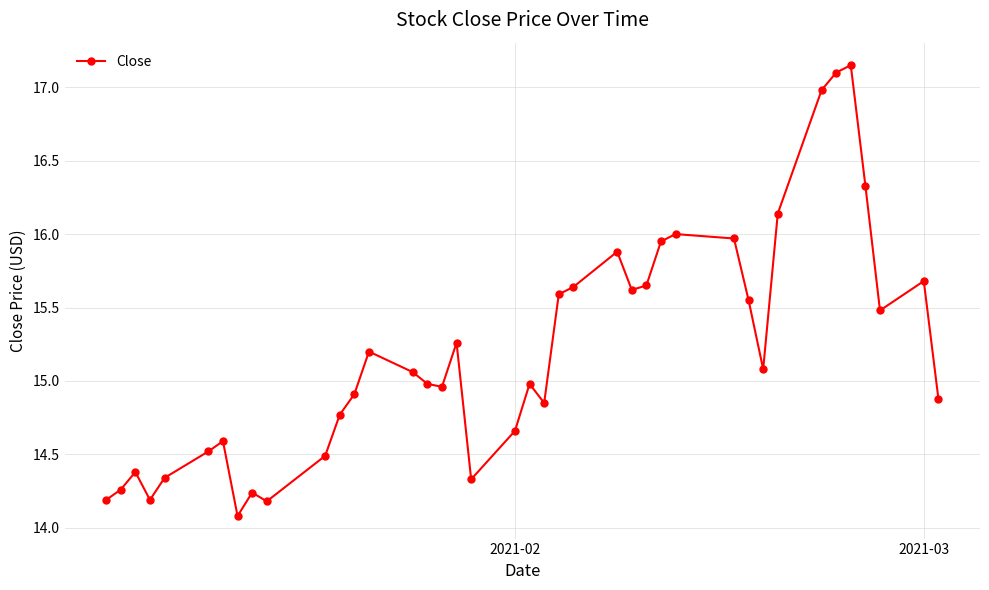

What is the minimum value shown in the chart?

14.1